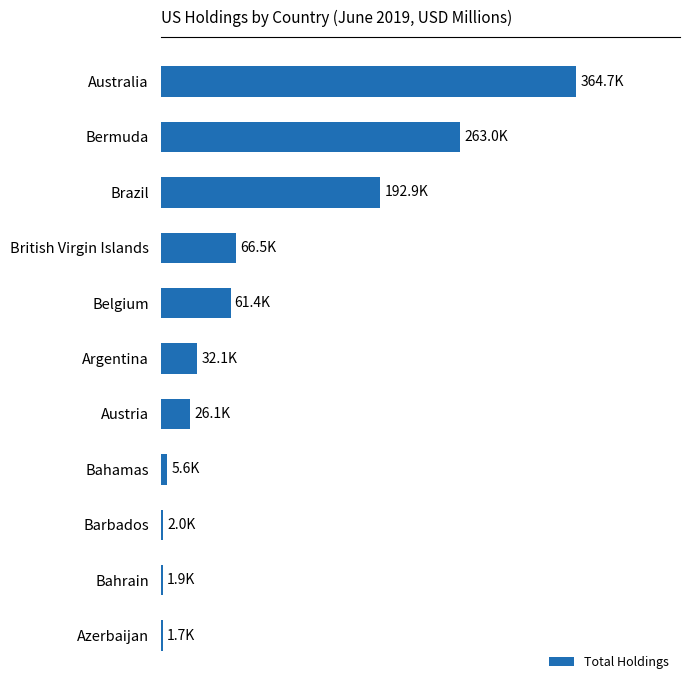

What is the sum of all values?

1017959